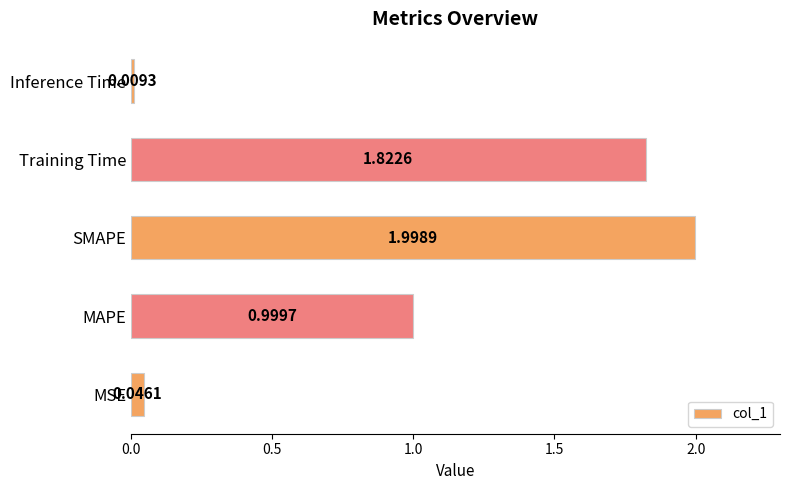

At which category does the chart reach its minimum across all series?

Inference Time